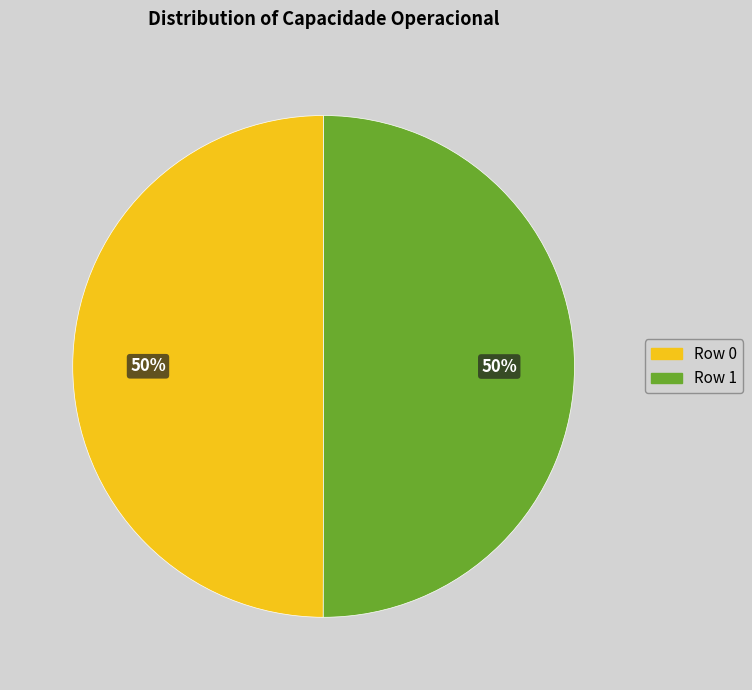

Count the number of slices in the pie.

2